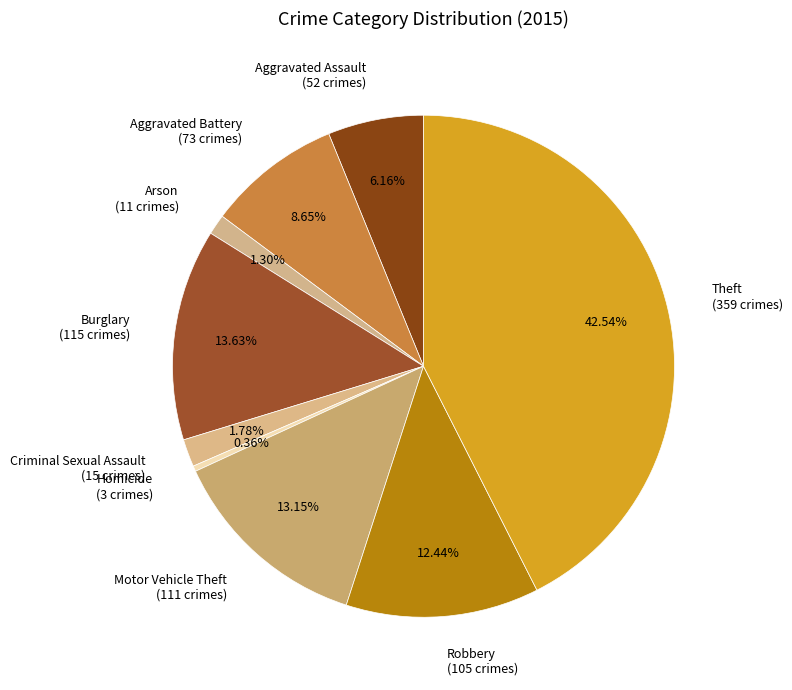

To the nearest percent, what portion does Burglary represent?

14%